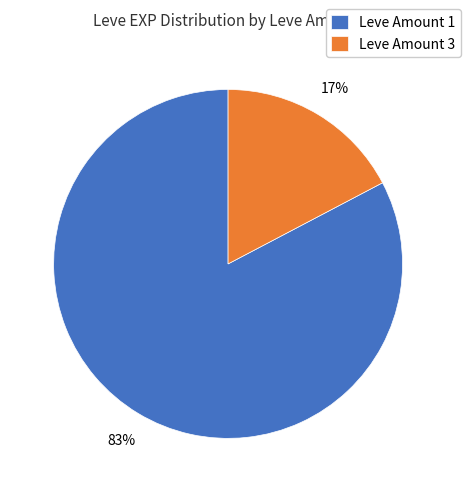

Which has a higher value, Leve Amount 1 or Leve Amount 3?

Leve Amount 1